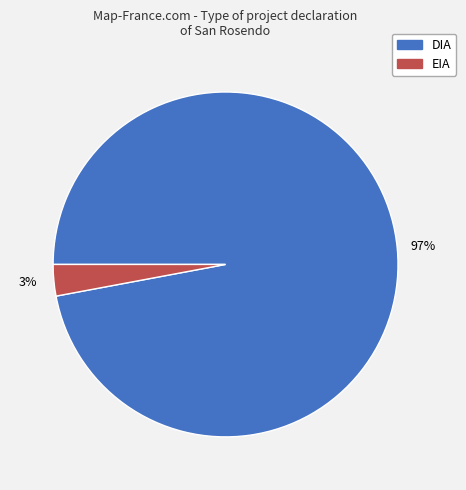

Is DIA the majority of the pie?

Yes